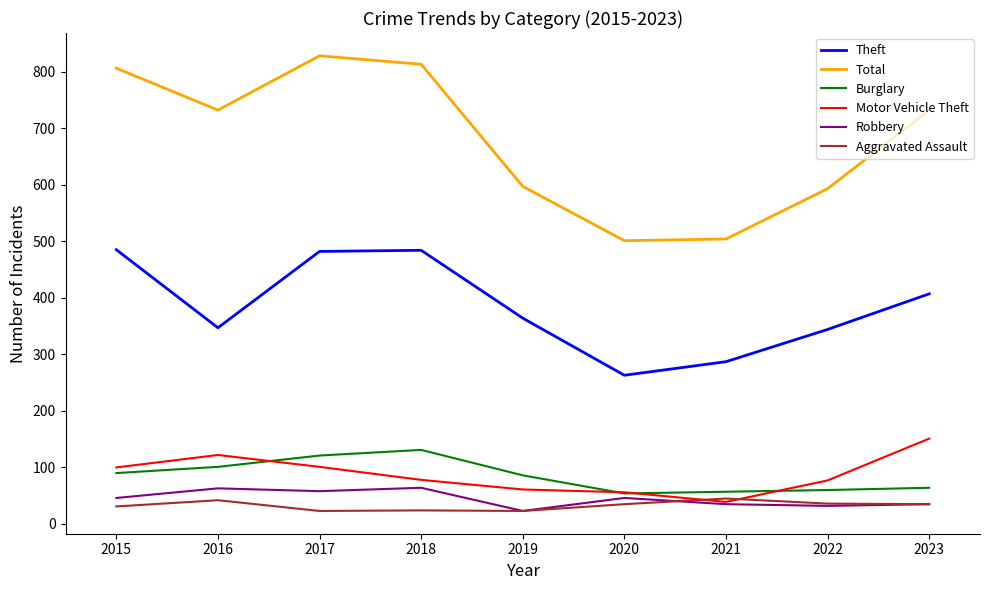

What is the total value across all series at 2018?

1594